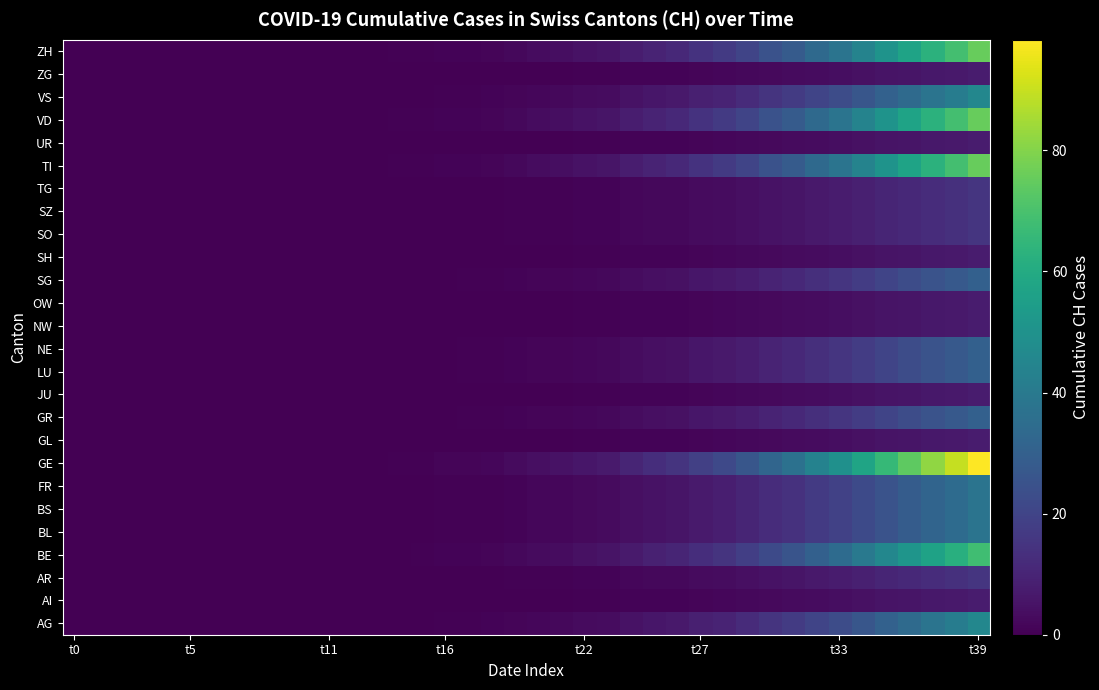

At how many categories does at least one series exceed 11?

15